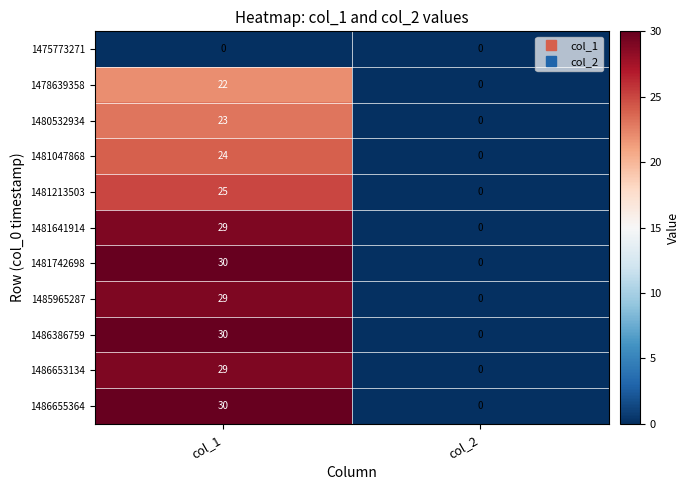

True or false: 1481641914 has a value of 29 at col_1.

True